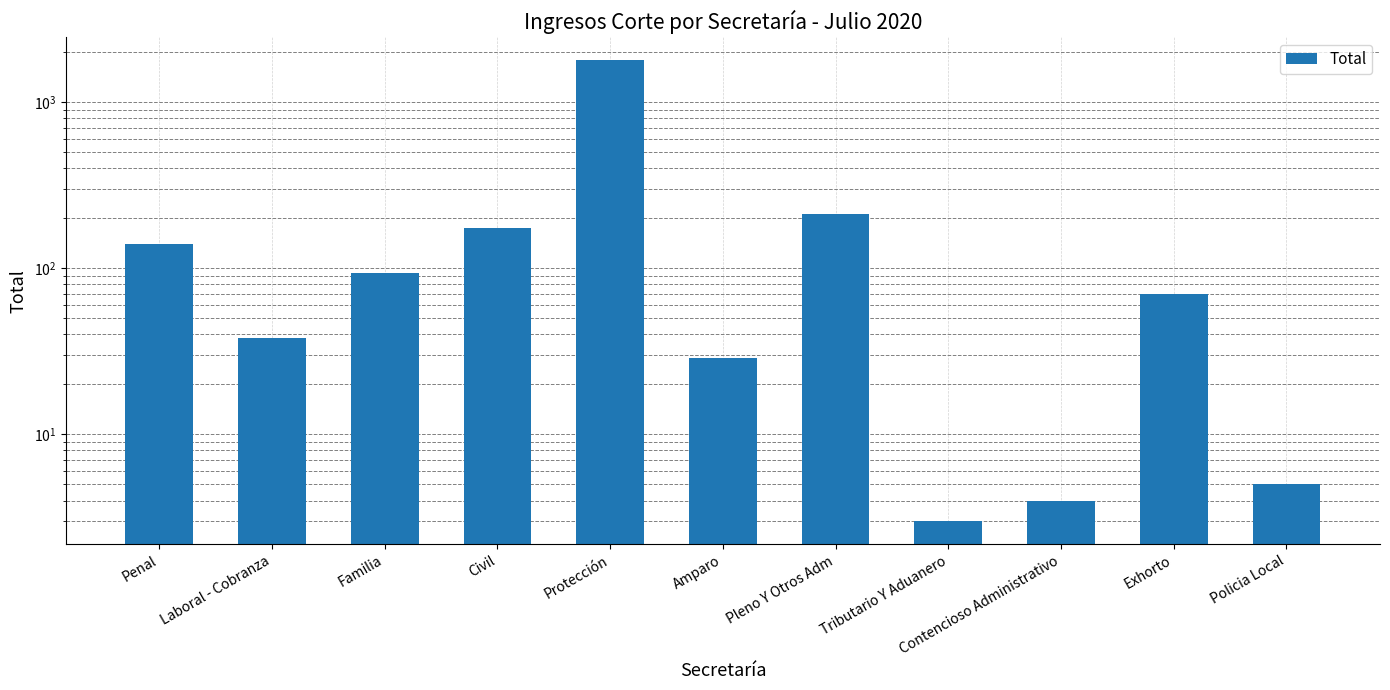

Which label corresponds to the largest value in the chart?

Protección